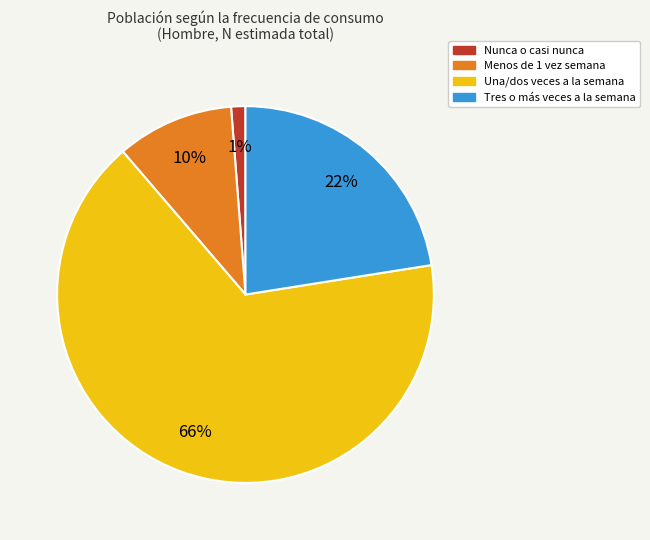

Is it true that Nunca o casi nunca is 1% of the pie?

True